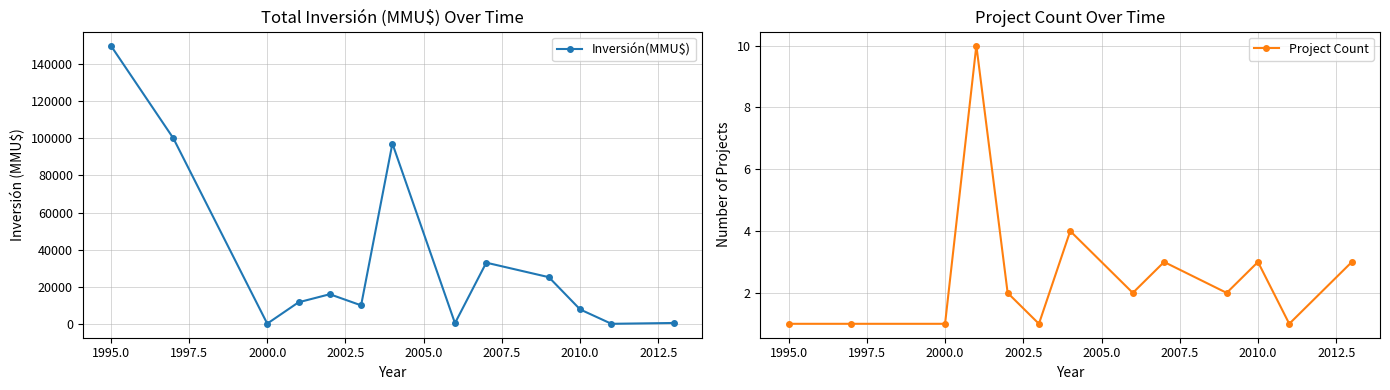

How many interior local valleys does the Project Count series have?

4